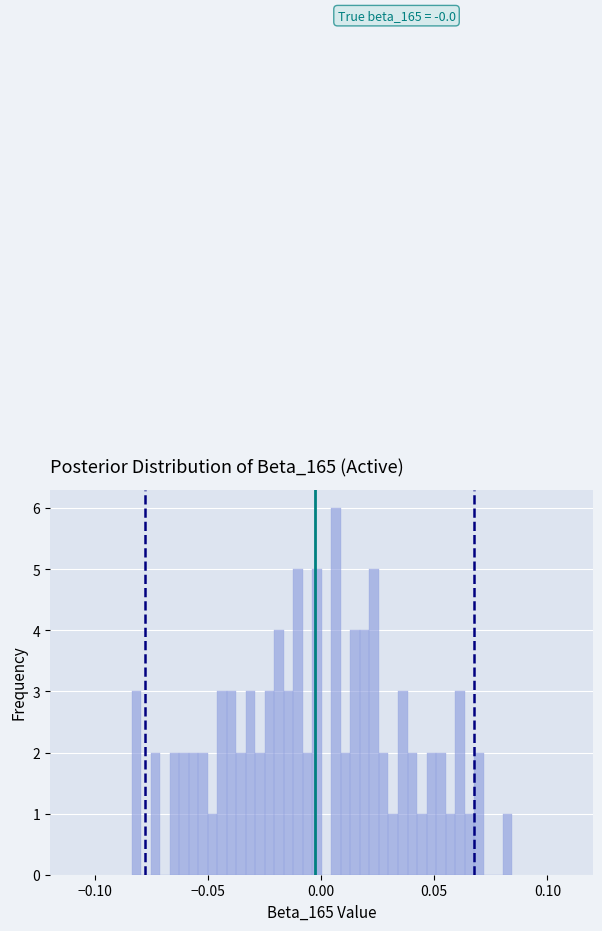

Around what value on the x-axis is the tallest bar? Give the approximate position of its centre, as read against the axis.

0.005